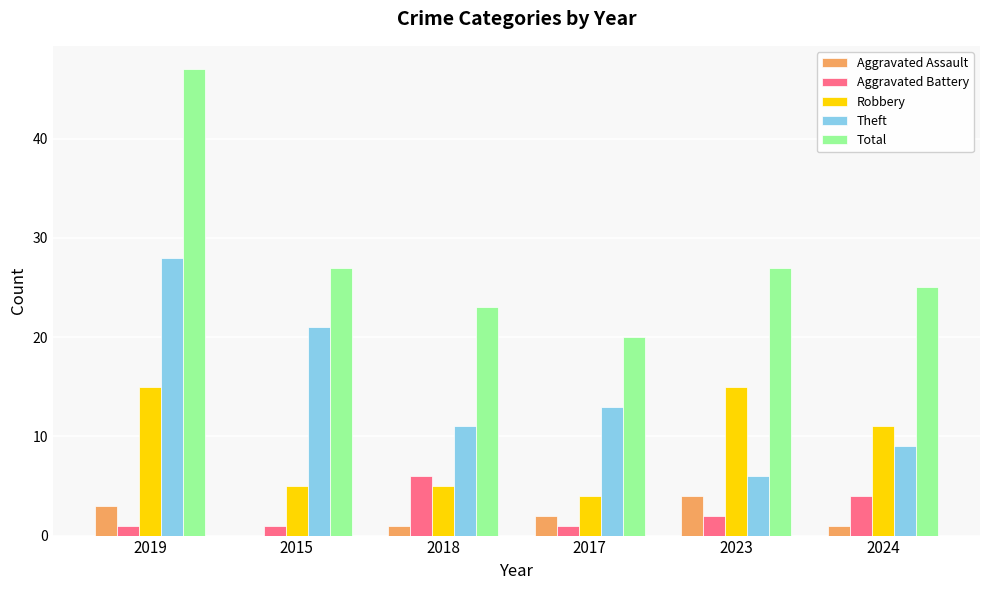

The Aggravated Assault series shows 4 at 2023. True or false?

True